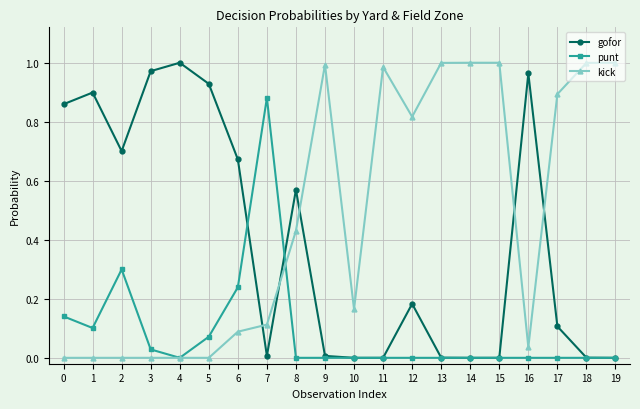

Which series has the largest total across all categories?

kick